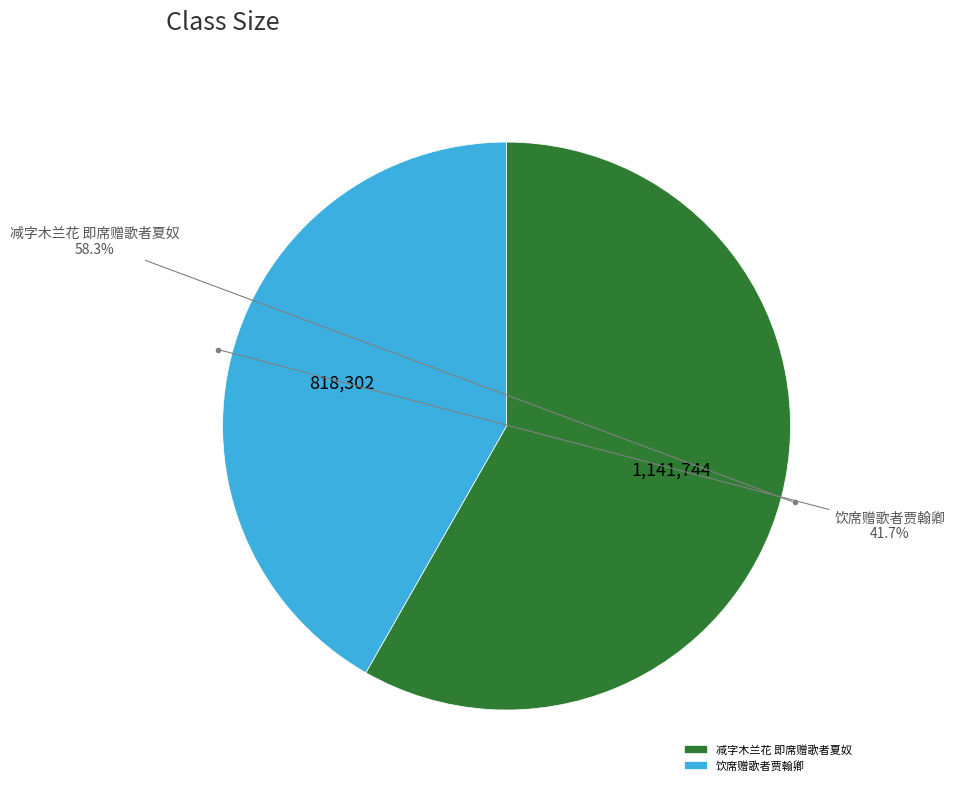

True or false: 饮席赠歌者贾翰卿 accounts for 28% of the total.

False